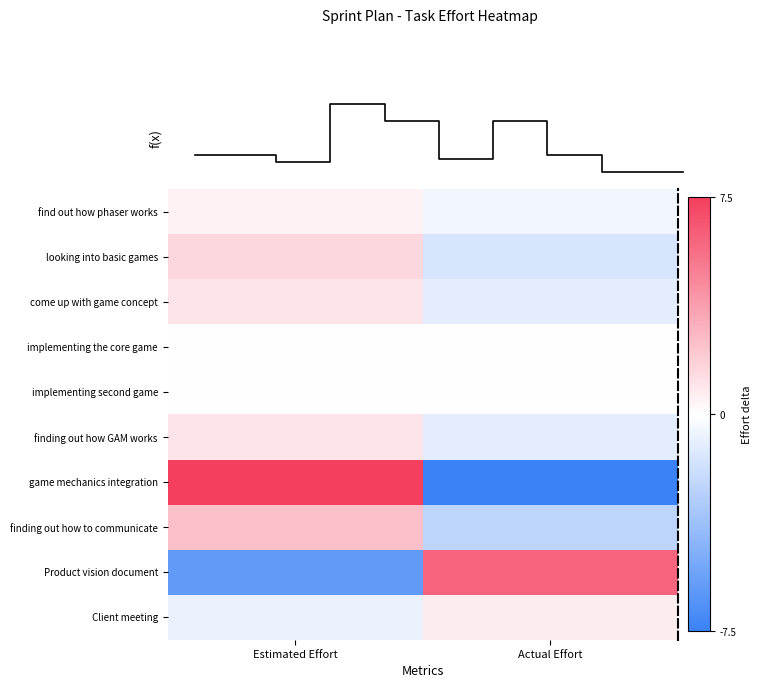

What is the difference between the maximum and minimum values in the come up with game concept series?

2.0